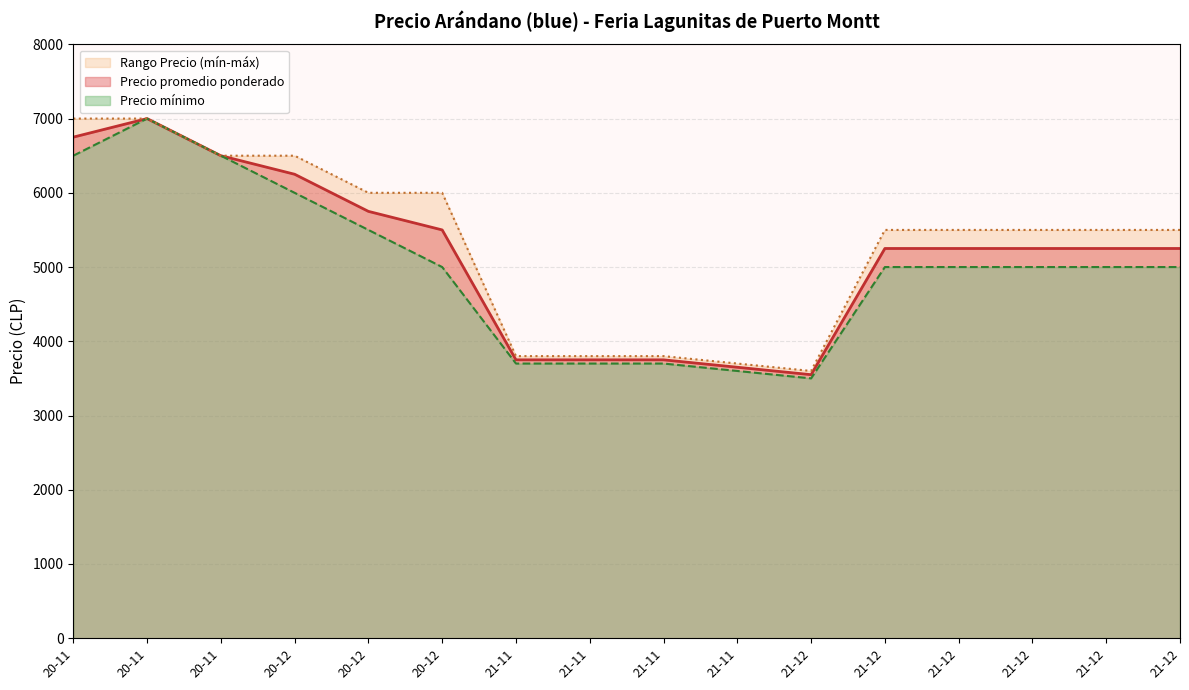

True or false: Precio maximo and Precio promedio ponderado intersect in this chart.

False